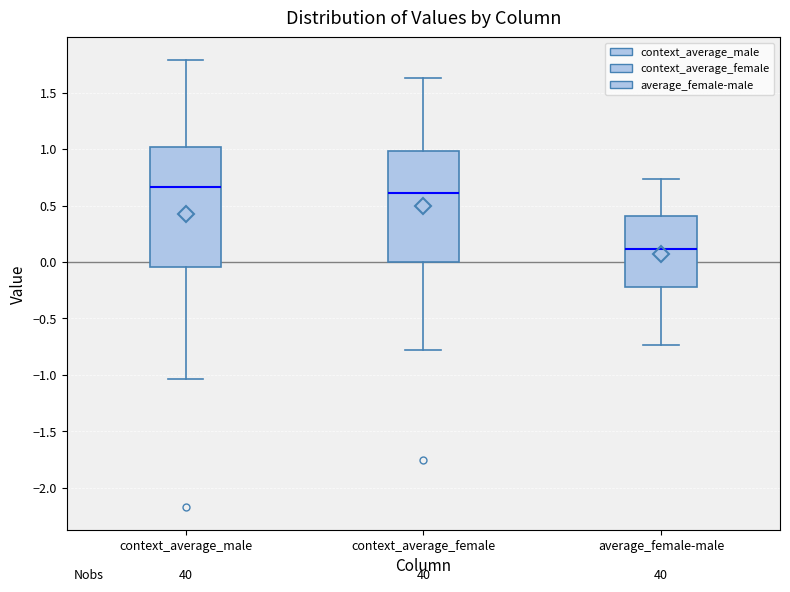

Reading left to right, transcribe this box plot: for each box, give where its median line is, the range the box spans, and where its two whiskers end, as read against the y-axis. The values are not printed on the chart, so give them approximately, as read against the axis.

context_average_male: median 0.65, box -0.05 to 1.00, whiskers -1.05 to 1.80
context_average_female: median 0.60, box 0.00 to 1.00, whiskers -0.75 to 1.65
average_female-male: median 0.10, box -0.20 to 0.40, whiskers -0.75 to 0.75